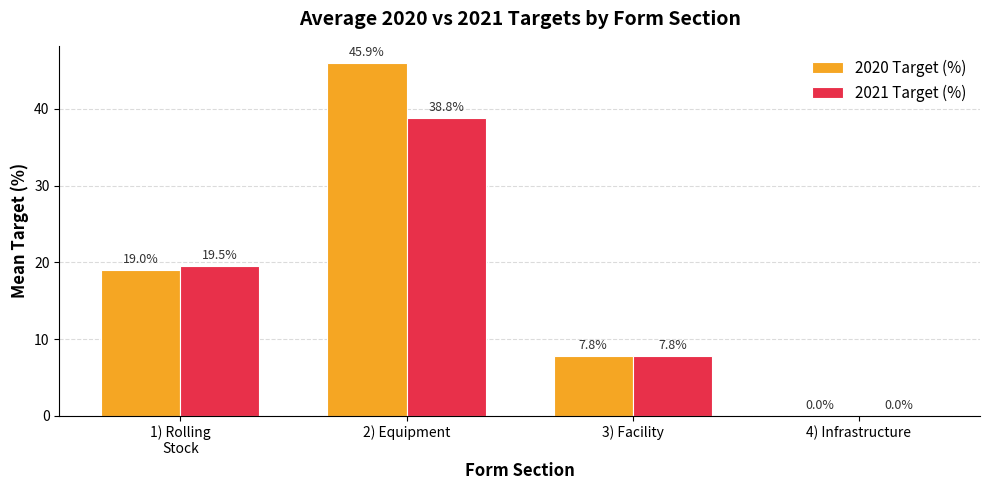

What is the greatest value displayed?

45.9